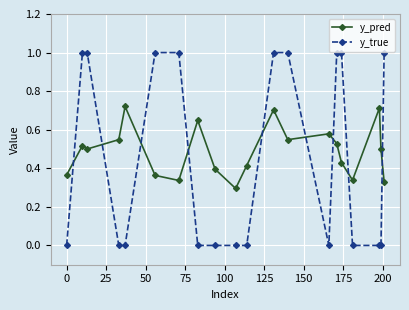

How many times do y_true and y_pred cross each other?

9